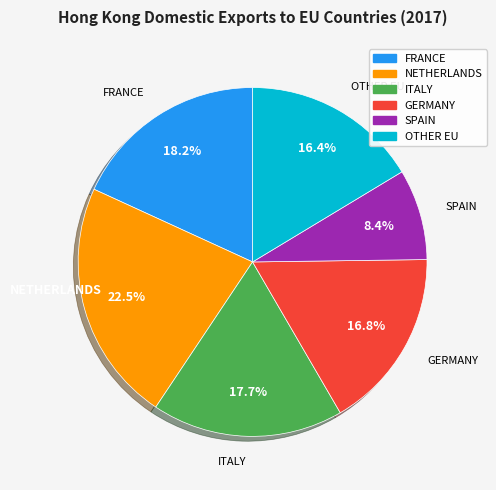

Which category has the biggest portion of the pie?

NETHERLANDS